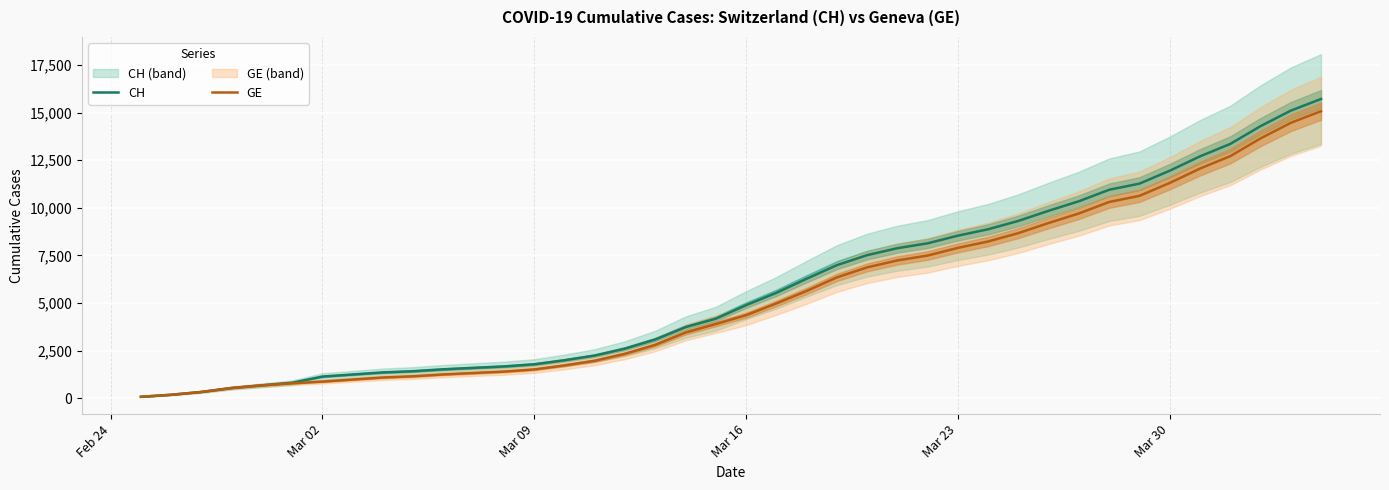

Is this an area chart (filled region under the line)?

No